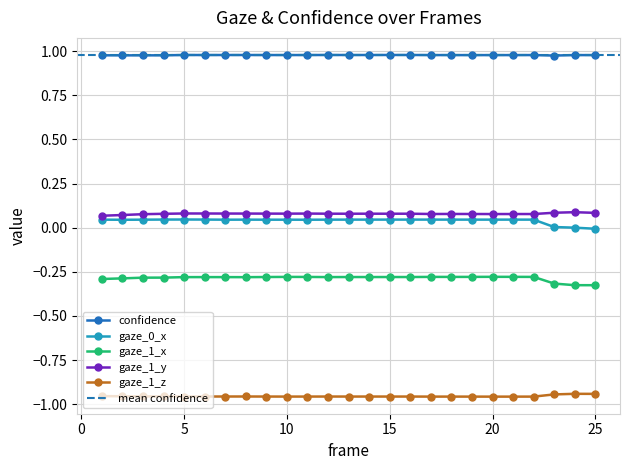

Which series changed the most between 18 and 23?

gaze_0_x